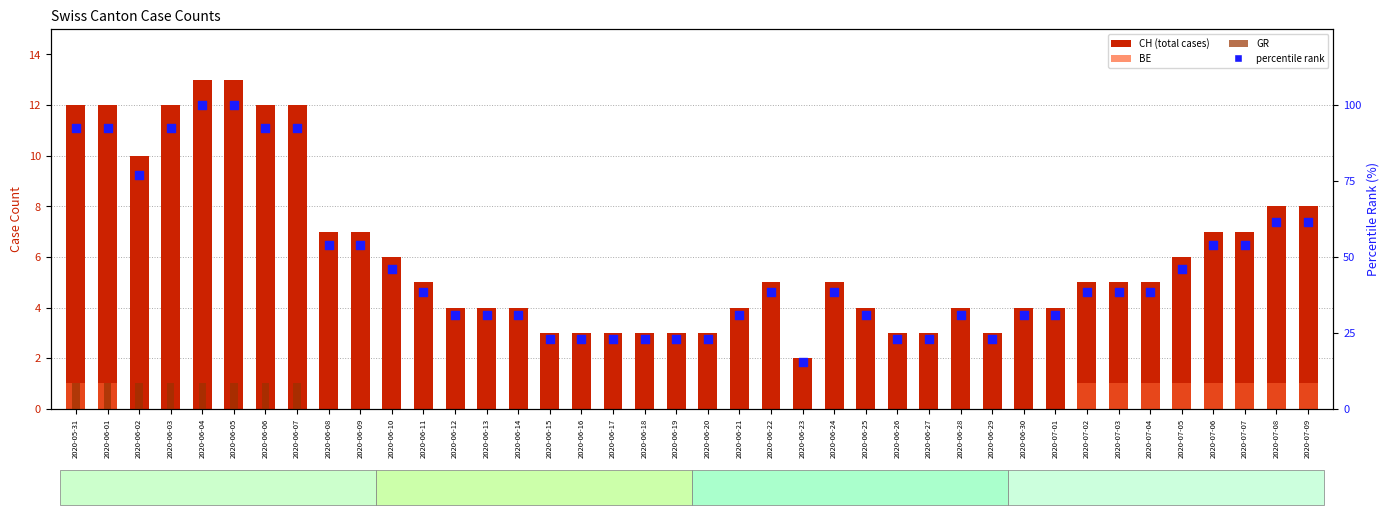

At which category is the sum across all series the highest?

2020-06-04